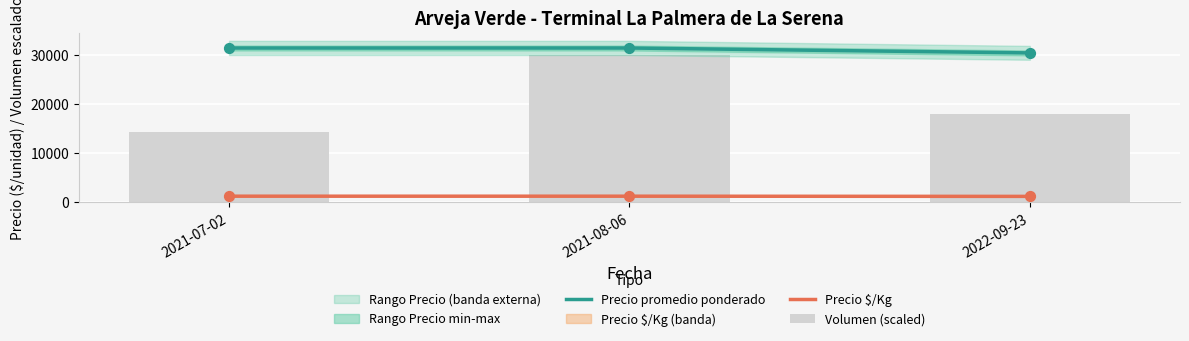

At how many categories does at least one series exceed 7533?

3